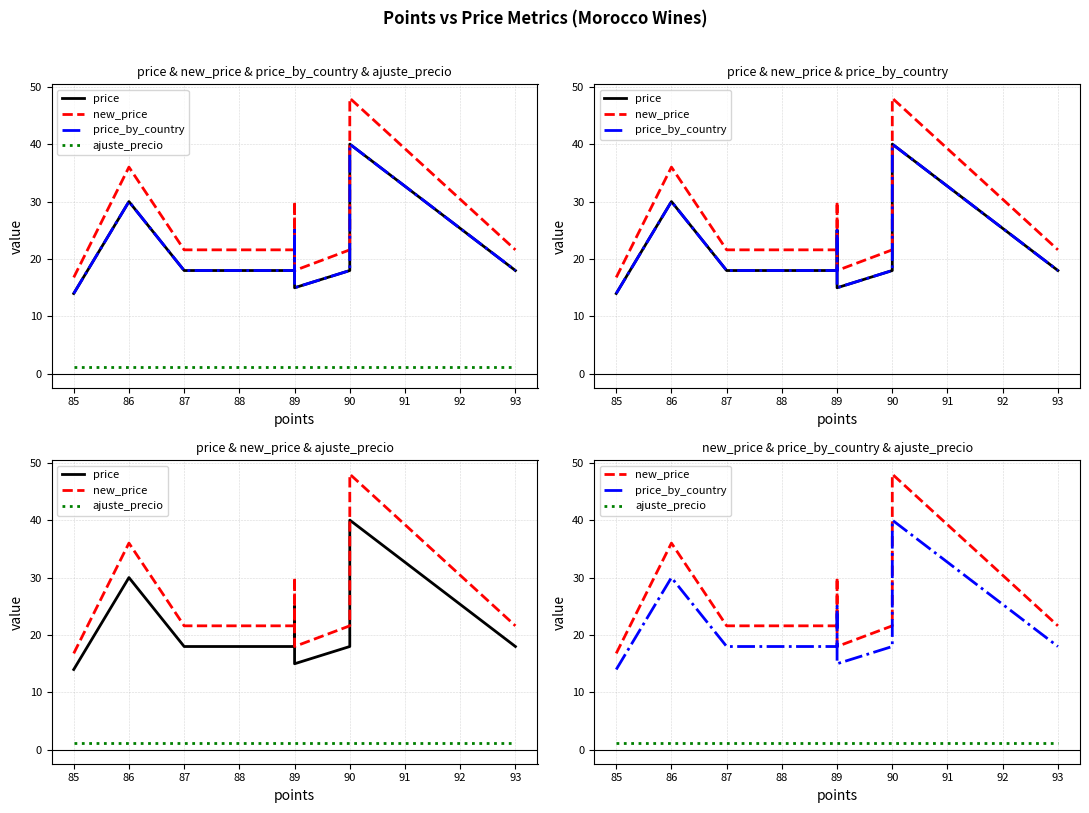

How many interior local valleys does the new_price series have?

1